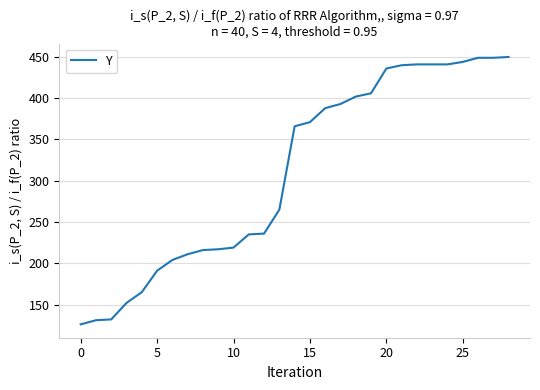

What is the greatest value displayed?

450